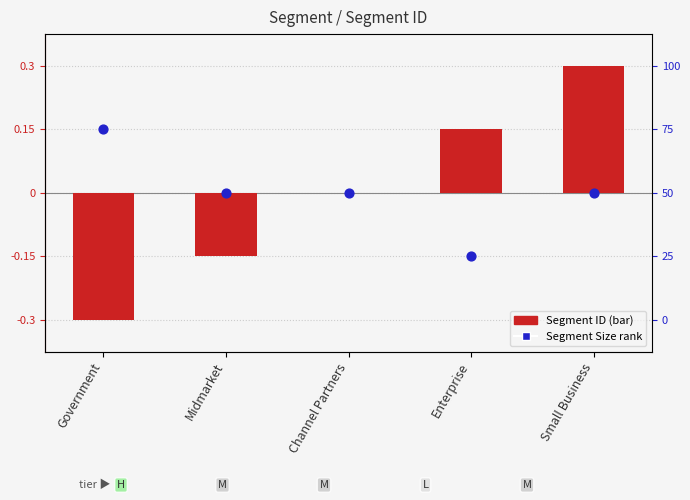

Which series reaches the maximum Y coordinate?

Segment ID